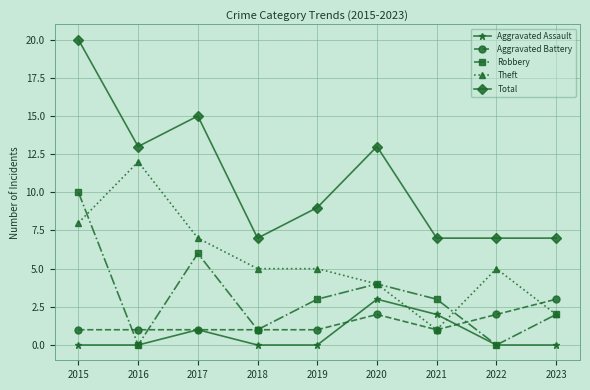

True or false: Total and Robbery cross at least once.

False